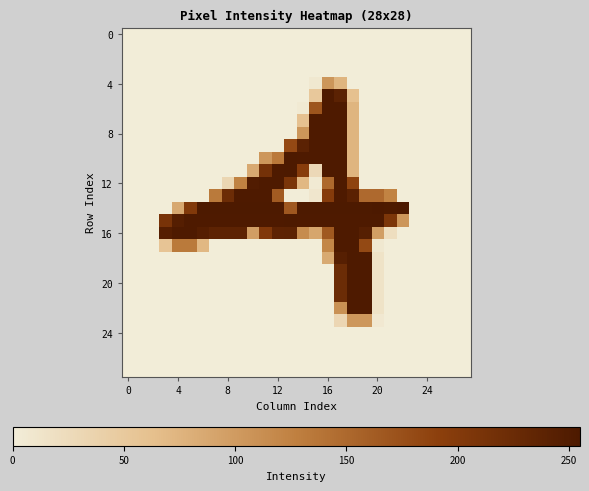

Count the number of categories in the chart.

28